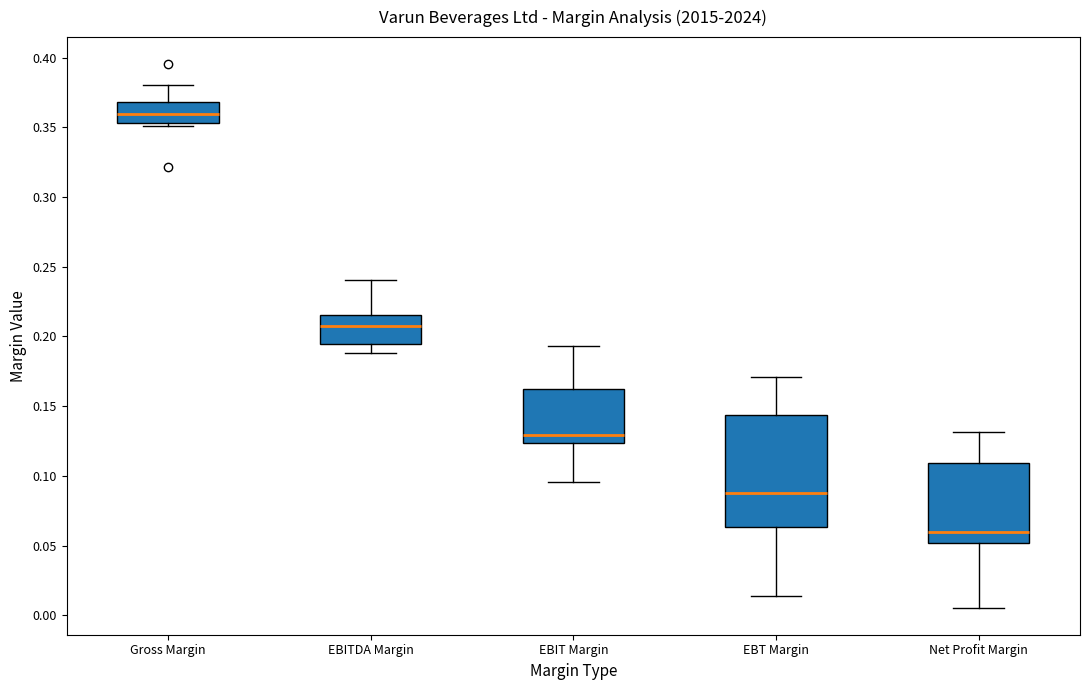

Which box is the tallest, from its lower edge to its upper edge?

EBT Margin